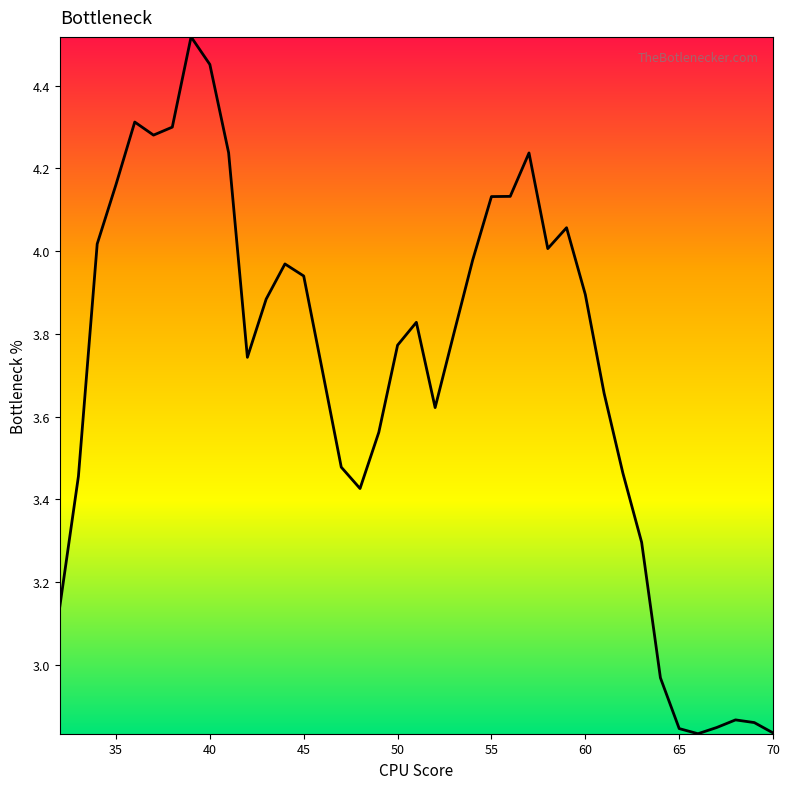

What is the difference between the maximum and minimum values?

1.7